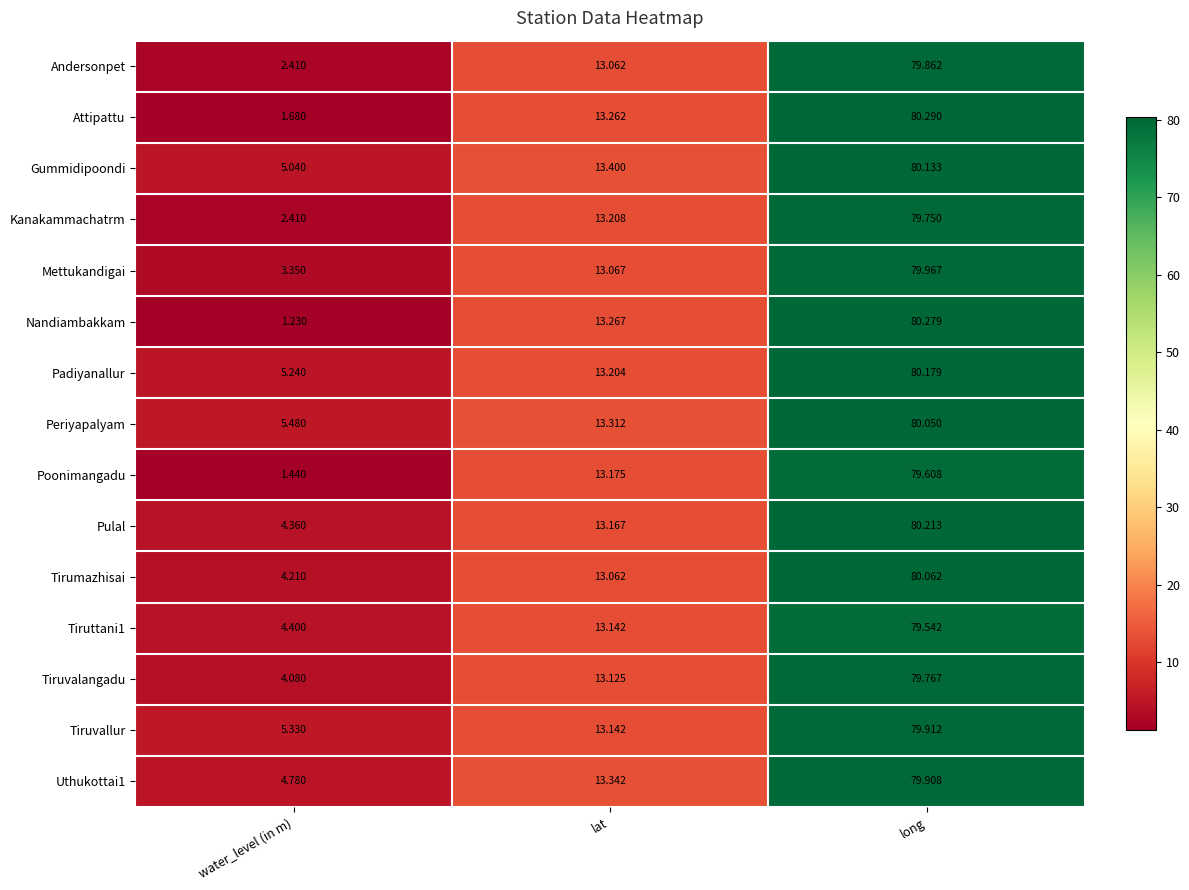

Which category has the lowest value across all series?

water_level (in m)